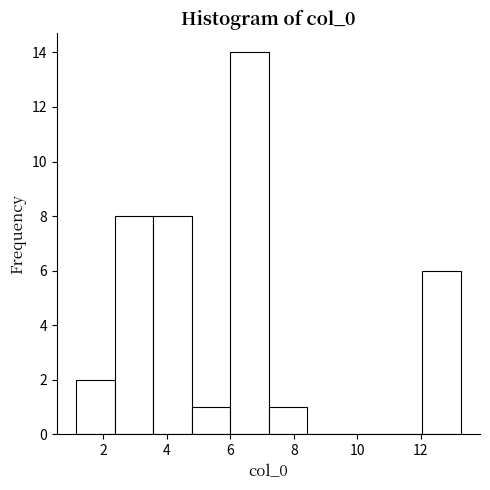

Reading left to right, transcribe this chart: for each bar, give the range it covers on the x-axis and its height. Neither the bar edges nor the heights are printed on the chart, so give them approximately, as read against the axes.

1.2 to 2.4: 2
2.4 to 3.6: 8
3.6 to 4.8: 8
4.8 to 6.0: 1
6.0 to 7.2: 14
7.2 to 8.4: 1
8.4 to 9.6: 0
9.6 to 10.8: 0
10.8 to 12.0: 0
12.0 to 13.2: 6